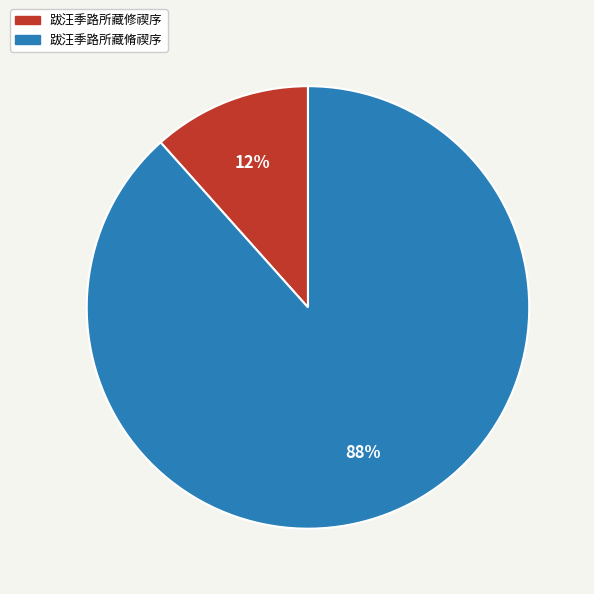

To the nearest percent, what percentage of the pie is 跋汪季路所藏修禊序?

12%